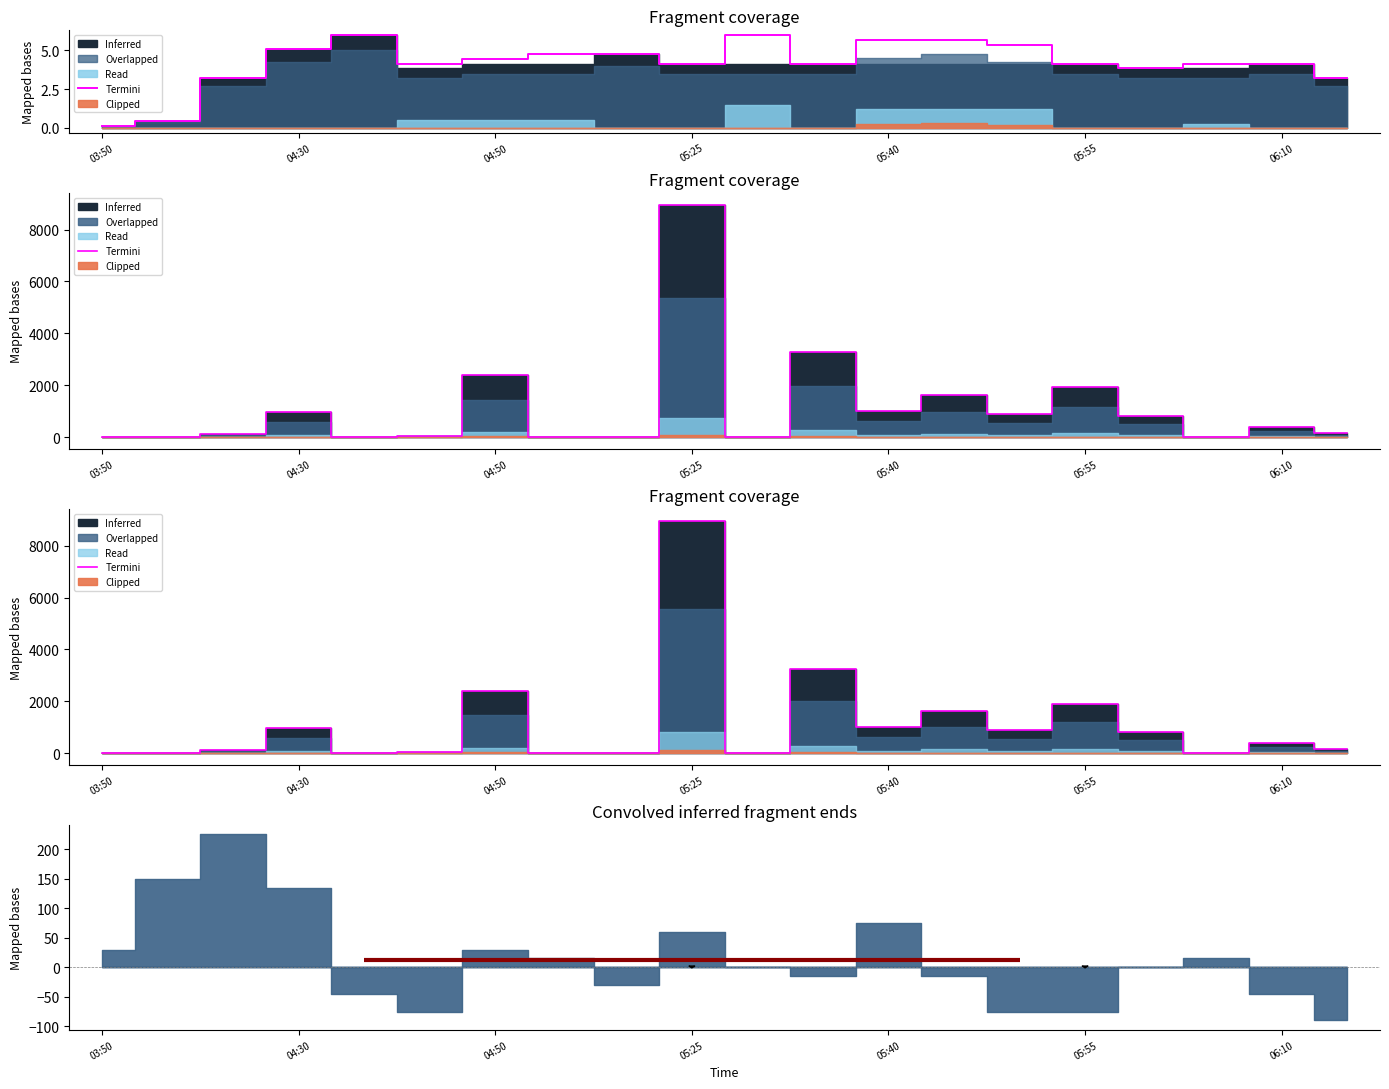

At which category does the chart reach its peak across all series?

05:25